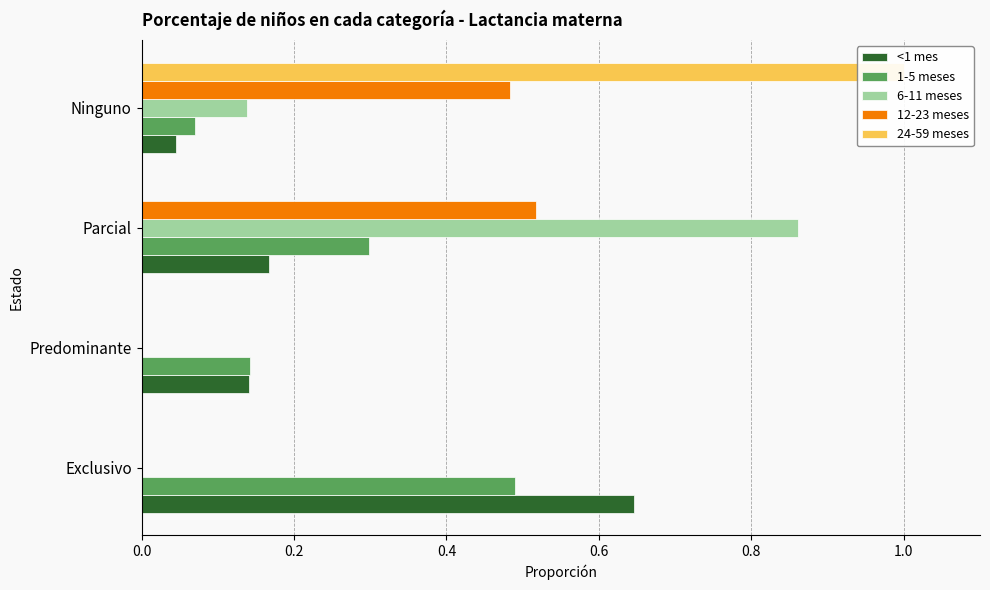

What is the difference between the highest and lowest values at 0.2?

0.1